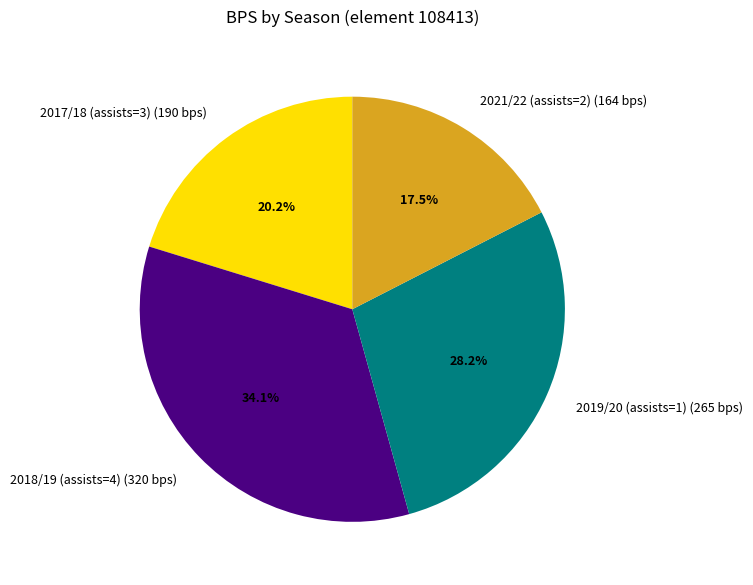

Between 2021/22 (assists=2) (164 bps) and 2019/20 (assists=1) (265 bps), which is larger?

2019/20 (assists=1) (265 bps)